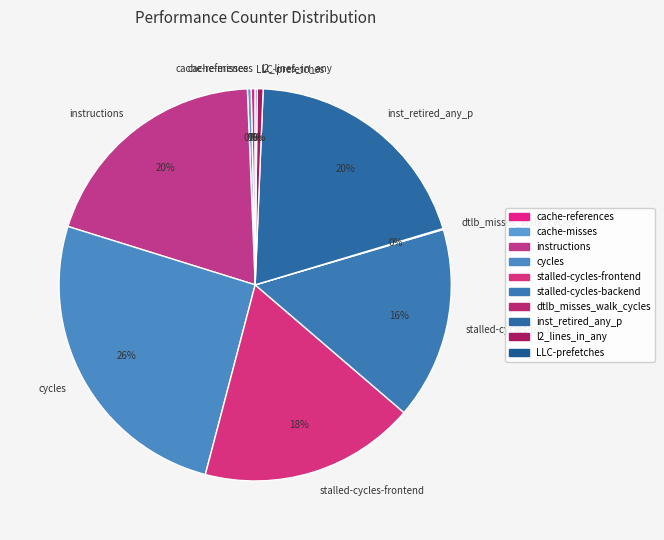

Between stalled-cycles-backend and cycles, which is larger?

cycles